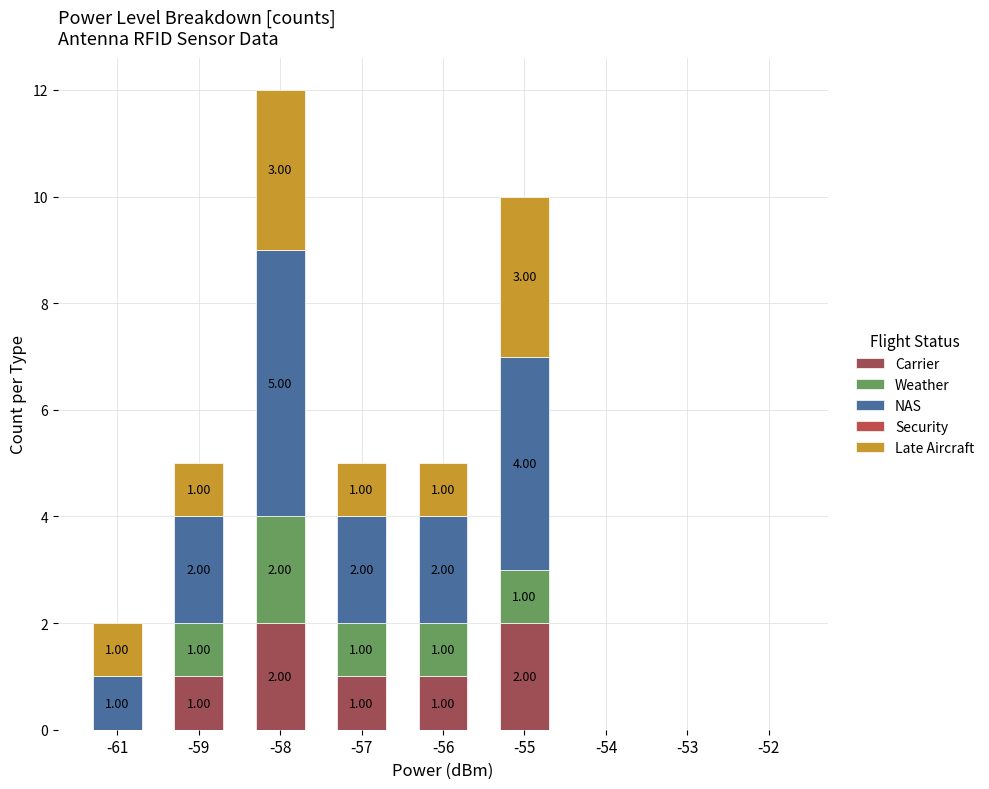

Count the number of categories in the chart.

9